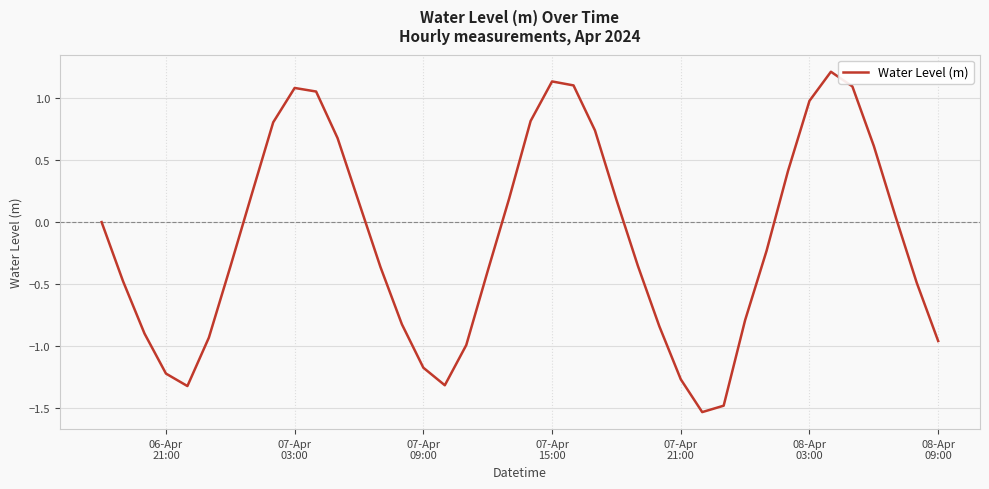

What is the maximum value shown in the chart?

1.2